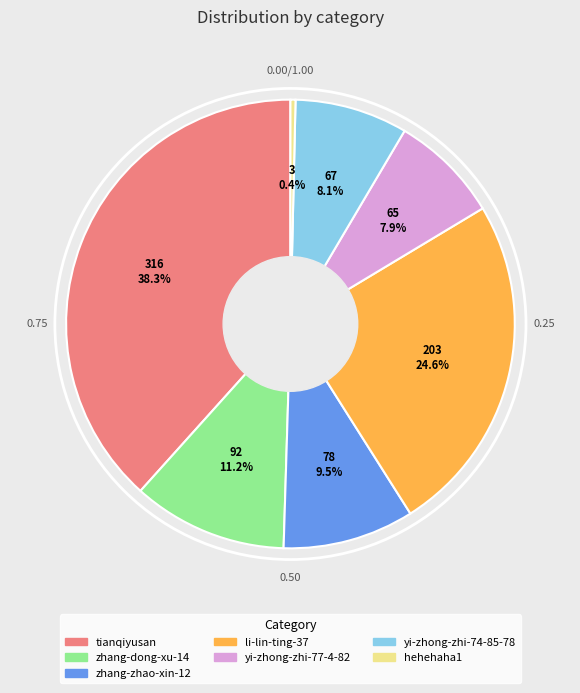

True or false: tianqiyusan accounts for 38% of the total.

True